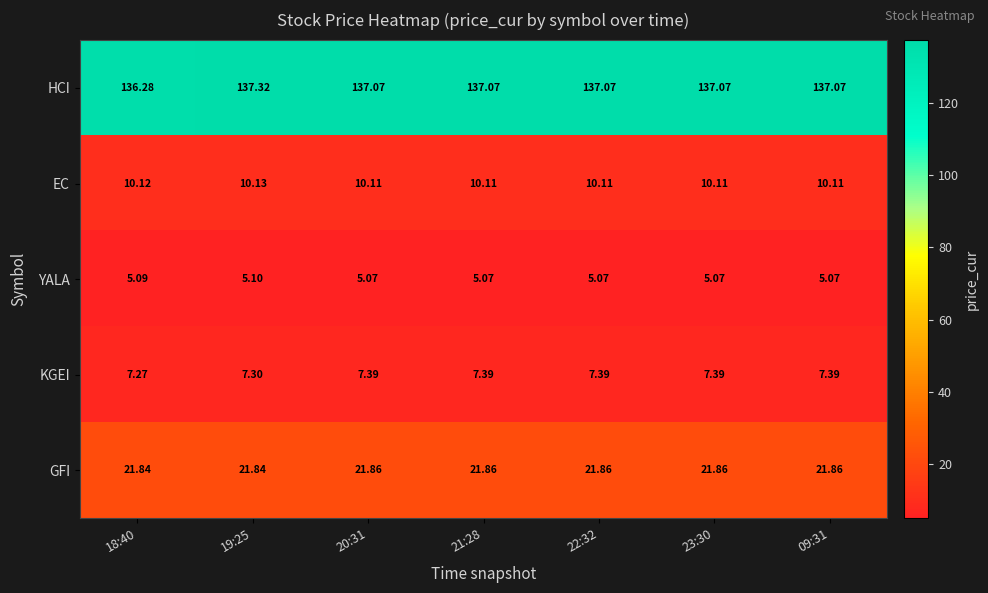

Rank the series by their maximum value, from highest to lowest.

HCI, GFI, EC, KGEI, YALA